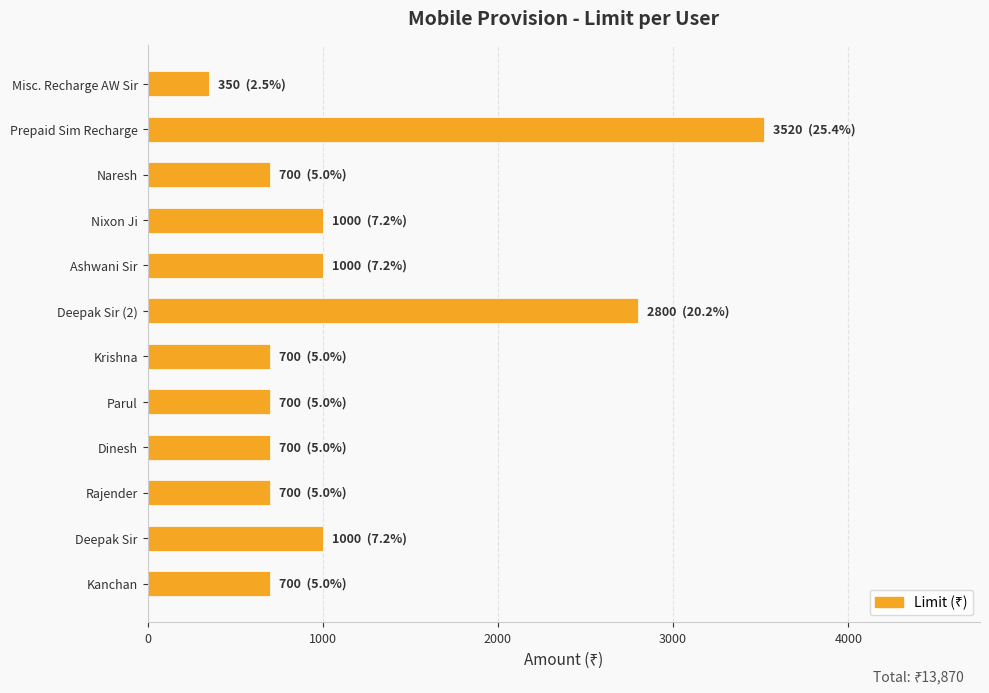

What is the maximum value shown in the chart?

3520